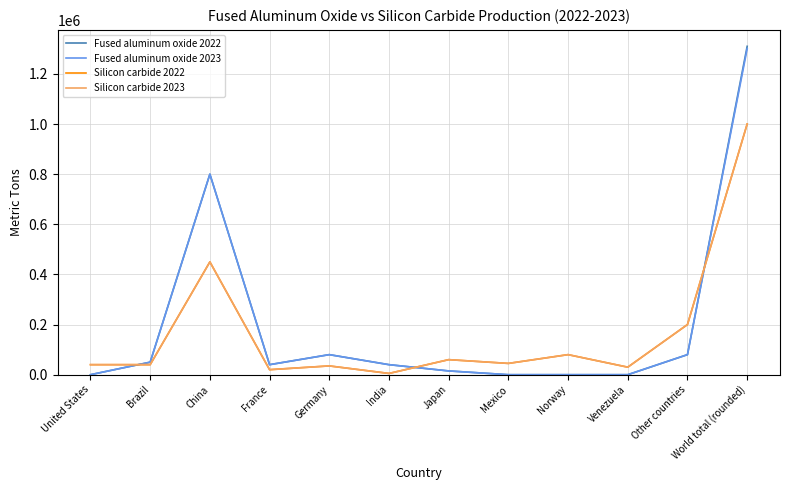

What is the value of the Silicon carbide 2023 point at the 3rd from the left?

450000